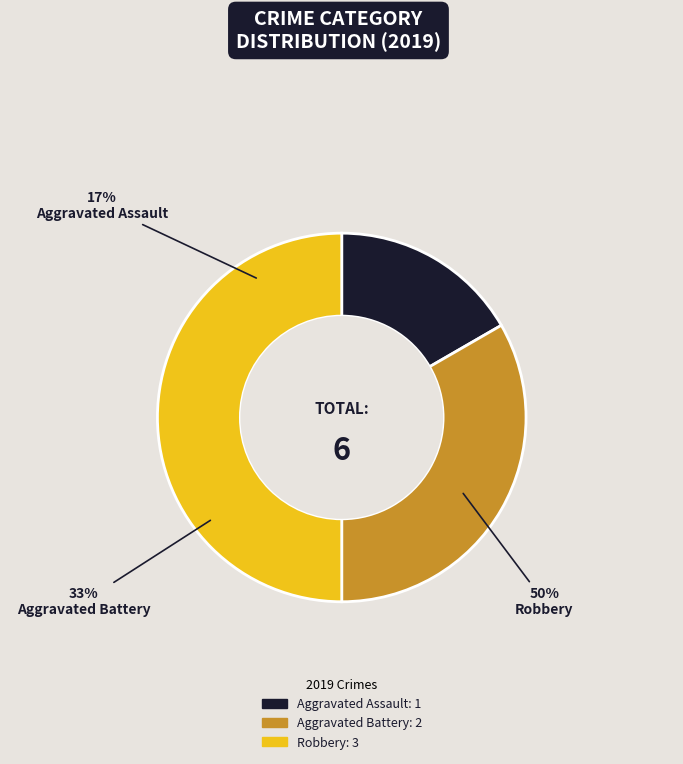

Which has a higher value, Aggravated Battery or Aggravated Assault?

Aggravated Battery